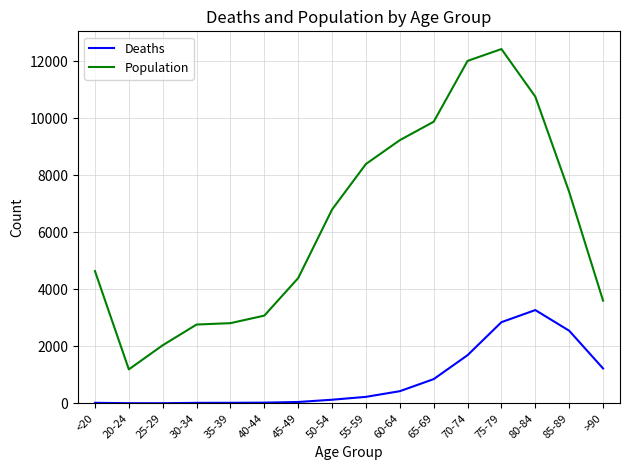

Which series changed the most between 50-54 and 60-64?

Population